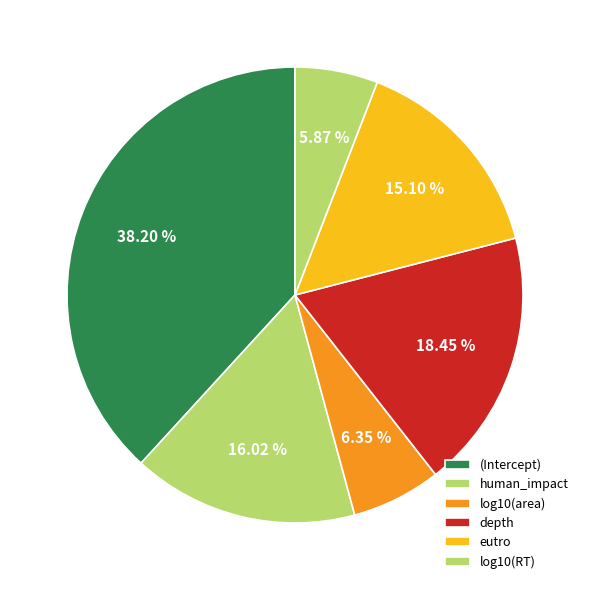

Is it true that (Intercept) is 32% of the pie?

False